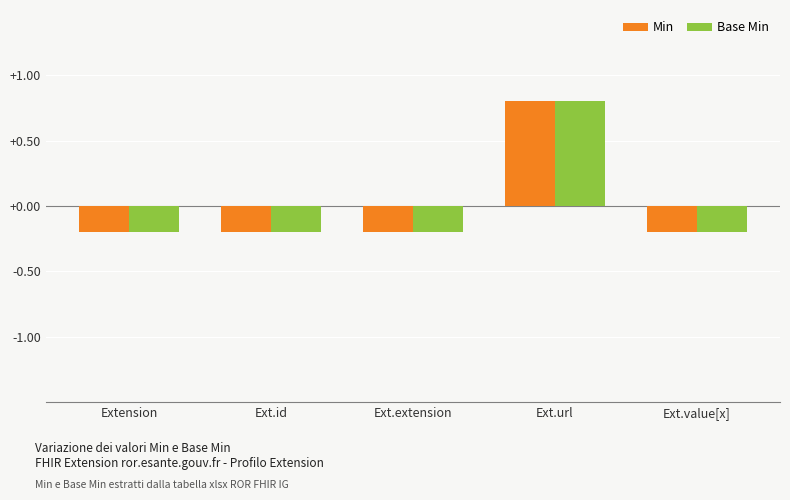

What is the difference between the maximum and second lowest values in the Base Min series?

1.0